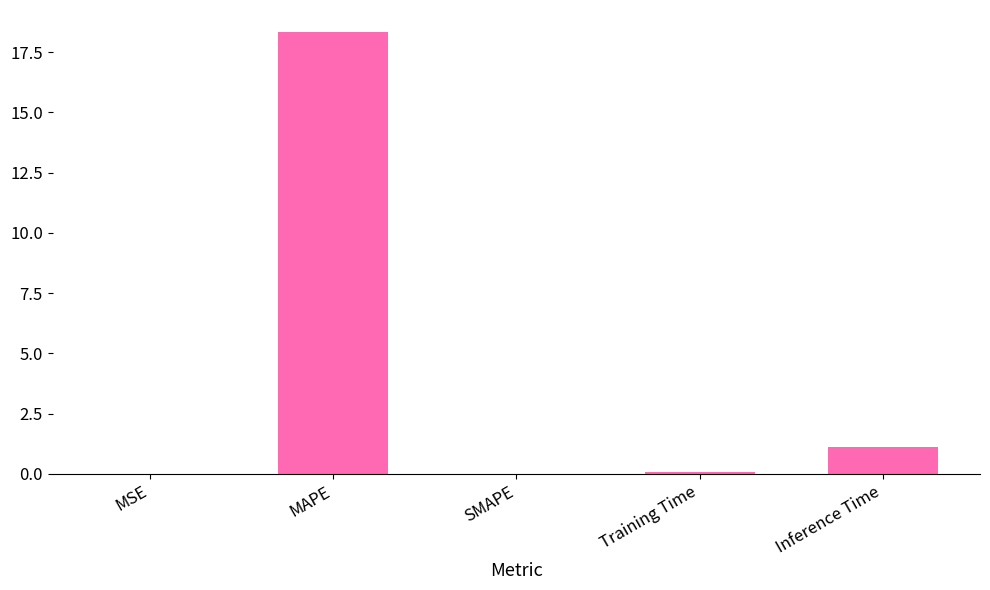

Is it true that the value at SMAPE is 0.0?

True